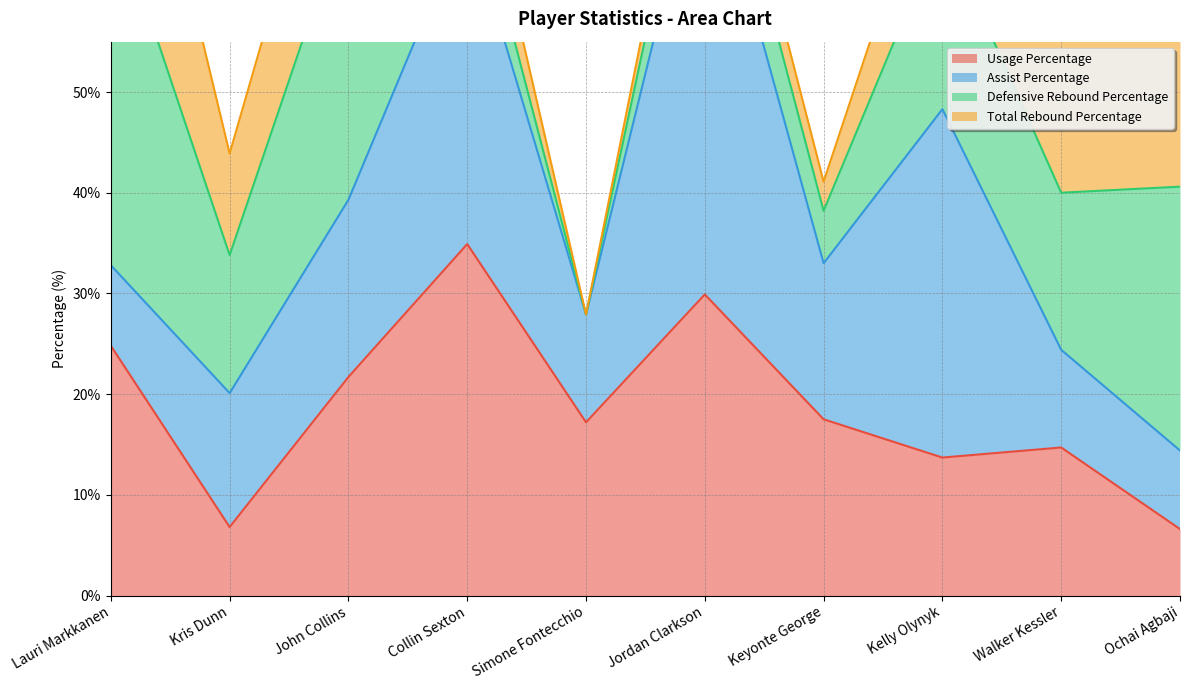

How many times do Defensive Rebound Percentage and Usage Percentage cross each other?

2